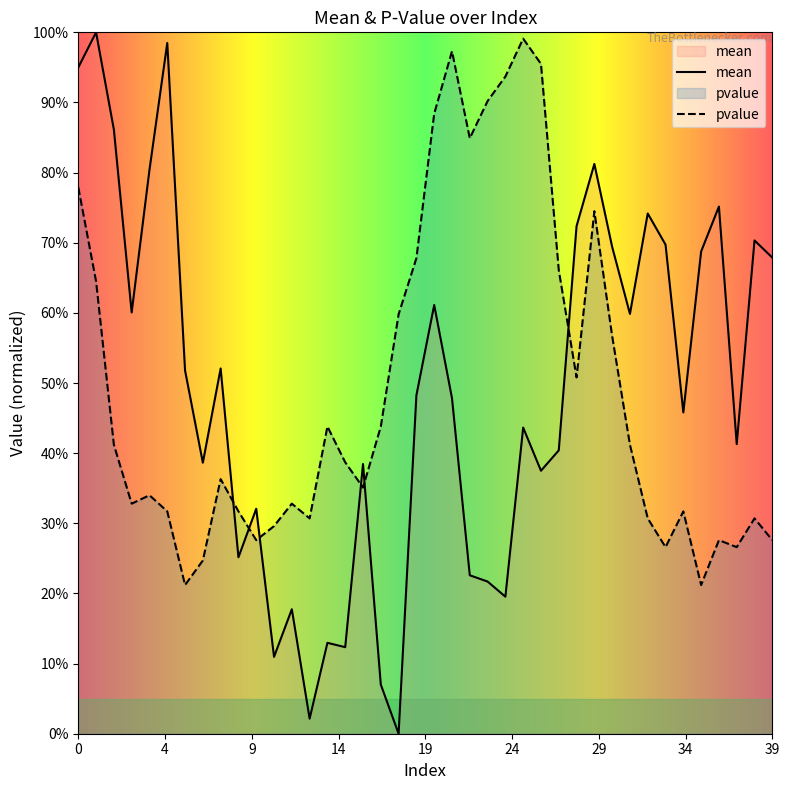

Reading right to left, what are all the values shown in this chart?

mean: 0.7	0.7	0.4	0.8	0.7	0.5	0.7	0.7	0.6	0.7	0.8	0.7	0.4	0.4	0.4	0.2	0.2	0.2	0.5	0.6	0.5	0.0	0.1	0.4	0.1	0.1	0.0	0.2	0.1	0.3	0.3	0.5	0.4	0.5	1.0	0.8	0.6	0.9	1.0	0.9
pvalue: 0.3	0.3	0.3	0.3	0.2	0.3	0.3	0.3	0.4	0.6	0.7	0.5	0.7	1.0	1.0	0.9	0.9	0.8	1.0	0.9	0.7	0.6	0.4	0.4	0.4	0.4	0.3	0.3	0.3	0.3	0.3	0.4	0.2	0.2	0.3	0.3	0.3	0.4	0.6	0.8